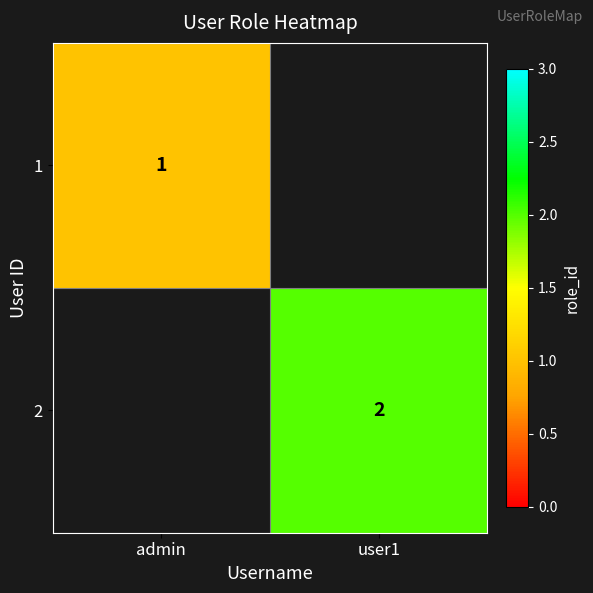

Count the number of data series in this chart.

2